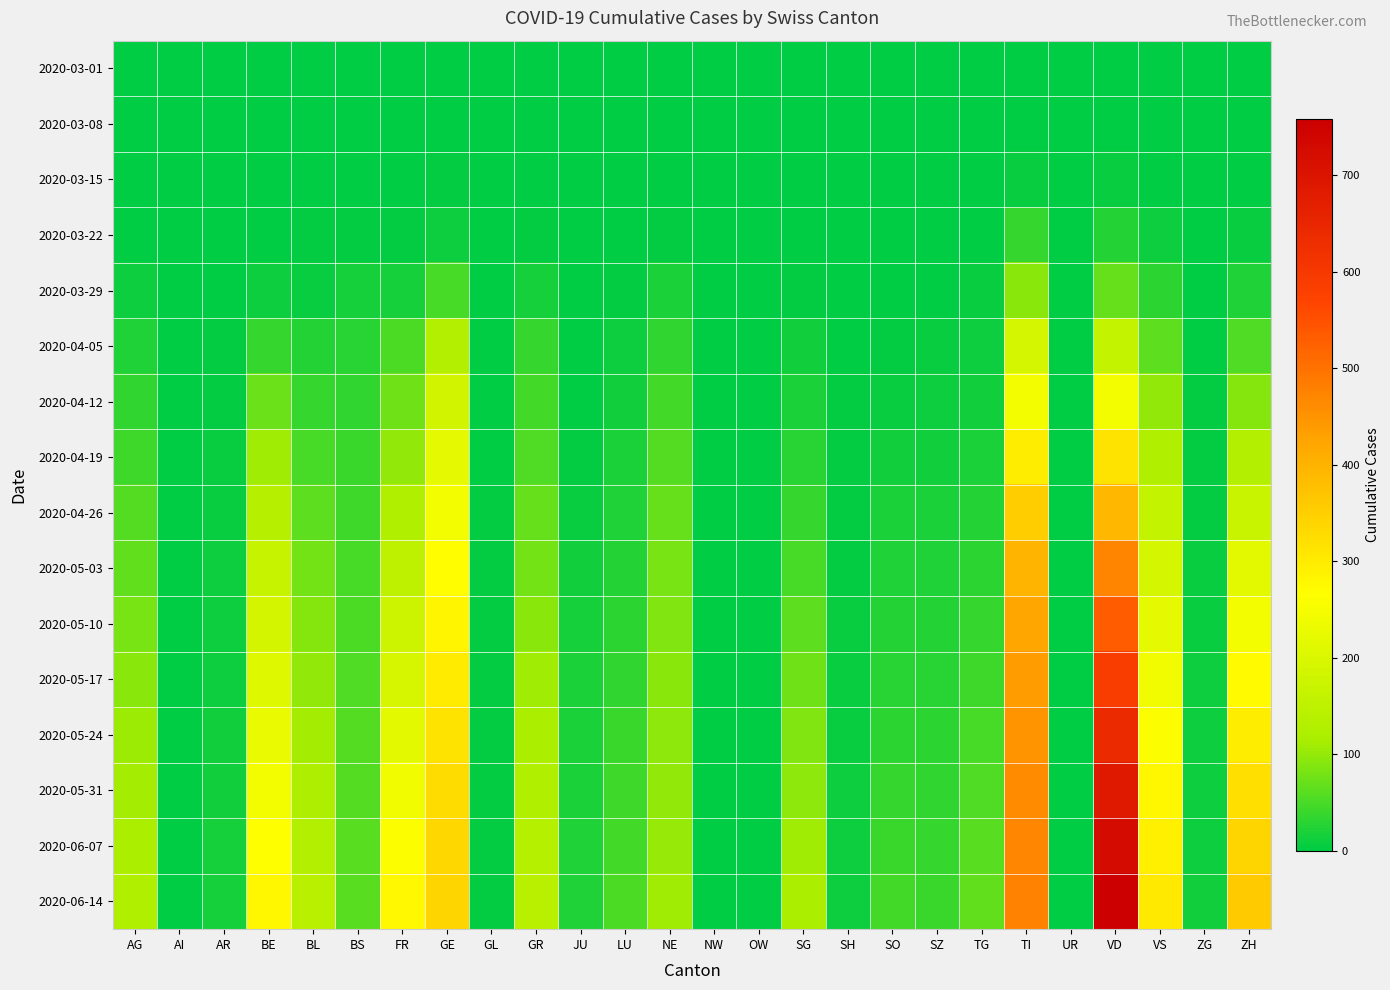

List the series in order of their peak value, lowest first.

2020-03-01, 2020-03-08, 2020-03-15, 2020-03-22, 2020-03-29, 2020-04-05, 2020-04-12, 2020-04-19, 2020-04-26, 2020-05-03, 2020-05-10, 2020-05-17, 2020-05-24, 2020-05-31, 2020-06-07, 2020-06-14